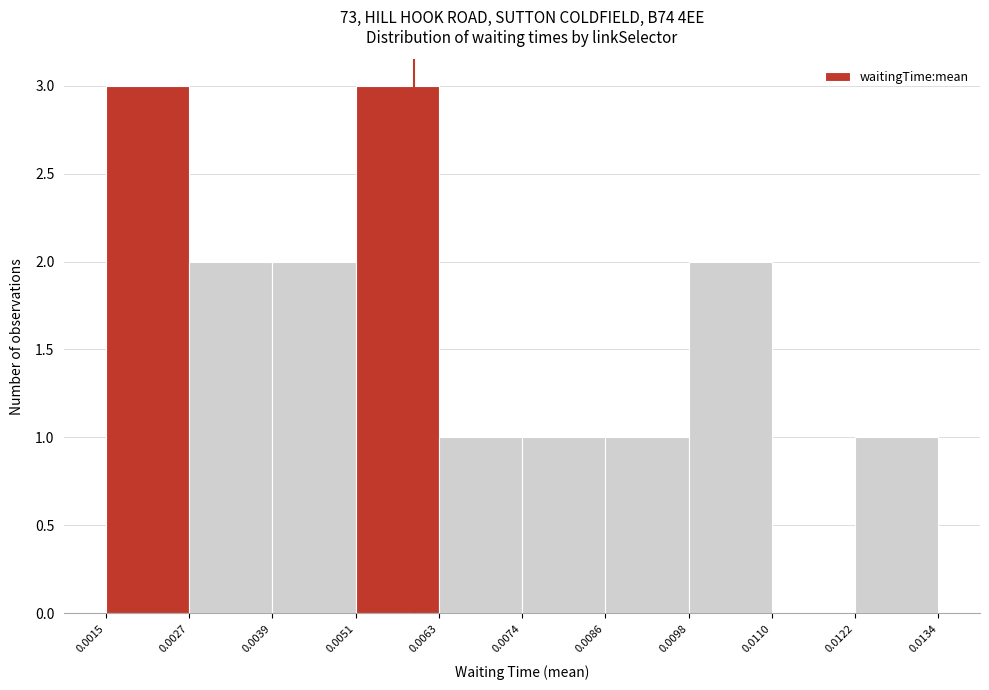

Reading left to right, transcribe this chart: for each bar, give the range it covers on the x-axis and its height. The values are not printed on the chart, so give them approximately, as read against the axis.

0.0015 to 0.0027: 3
0.0027 to 0.0039: 2
0.0039 to 0.0051: 2
0.0051 to 0.0063: 3
0.0063 to 0.0074: 1
0.0074 to 0.0086: 1
0.0086 to 0.0098: 1
0.0098 to 0.0110: 2
0.0110 to 0.0122: 0
0.0122 to 0.0134: 1